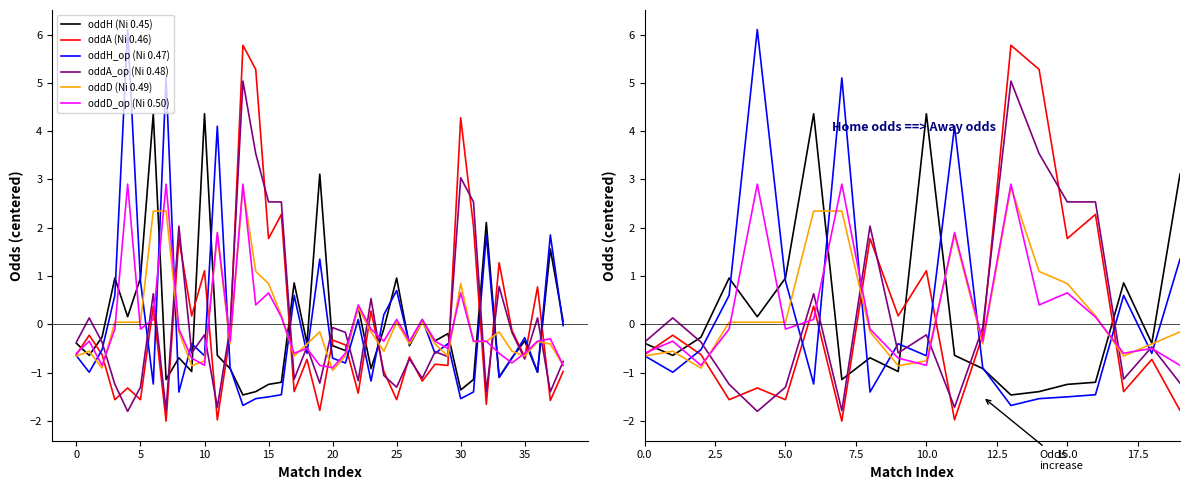

Is this an area chart (filled region under the line)?

No